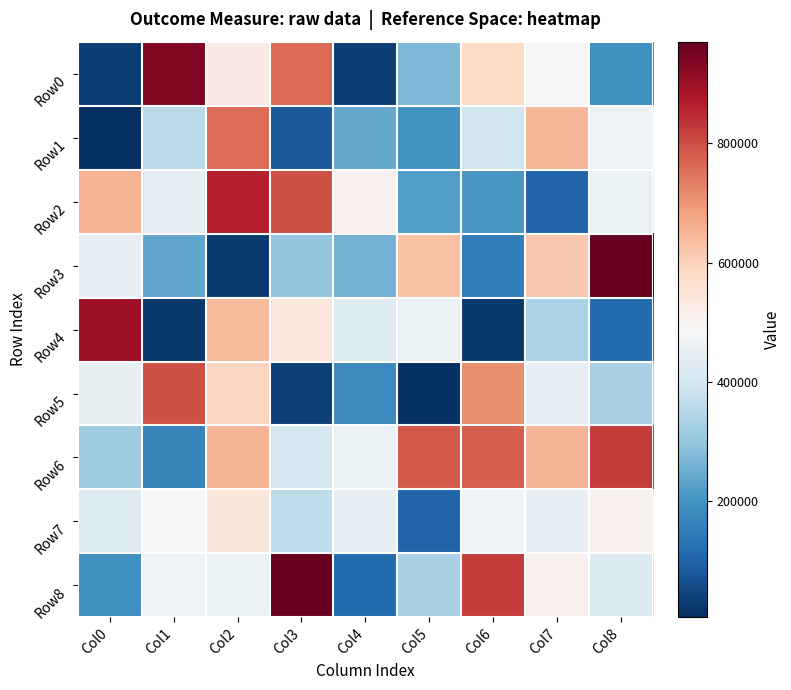

Reading right to left, what are all the values shown in this chart?

Row0: Col8=193729	Col7=485356	Col6=584729	Col5=270450	Col4=35067	Col3=762585	Col2=527500	Col1=934057	Col0=34197
Row1: Col8=463186	Col7=646424	Col6=390379	Col5=201221	Col4=240645	Col3=83396	Col2=757499	Col1=356313	Col0=5583
Row2: Col8=456100	Col7=101579	Col6=205832	Col5=217365	Col4=509262	Col3=793661	Col2=864559	Col1=443057	Col0=657196
Row3: Col8=970515	Col7=617007	Col6=153624	Col5=629411	Col4=258430	Col3=299534	Col2=25335	Col1=238068	Col0=447462
Row4: Col8=112509	Col7=334452	Col6=22045	Col5=456073	Col4=429889	Col3=537905	Col2=639077	Col1=21704	Col0=900805
Row5: Col8=331112	Col7=441044	Col6=711187	Col5=9210	Col4=180819	Col3=37453	Col2=591791	Col1=795370	Col0=453524
Row6: Col8=823597	Col7=650660	Col6=778216	Col5=782250	Col4=456255	Col3=407038	Col2=650224	Col1=166622	Col0=315283
Row7: Col8=508323	Col7=449670	Col6=465979	Col5=102202	Col4=448199	Col3=364178	Col2=543740	Col1=485031	Col0=424195
Row8: Col8=422444	Col7=508323	Col6=823597	Col5=331112	Col4=112509	Col3=970515	Col2=456100	Col1=463186	Col0=193729